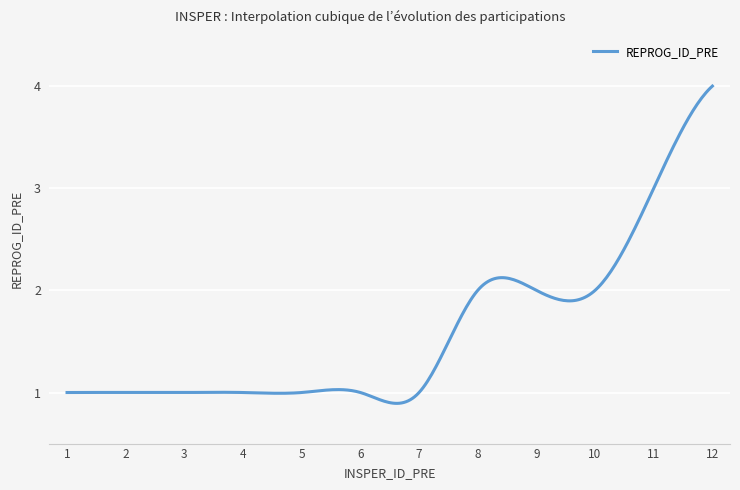

What is the difference between the maximum and minimum values?

3